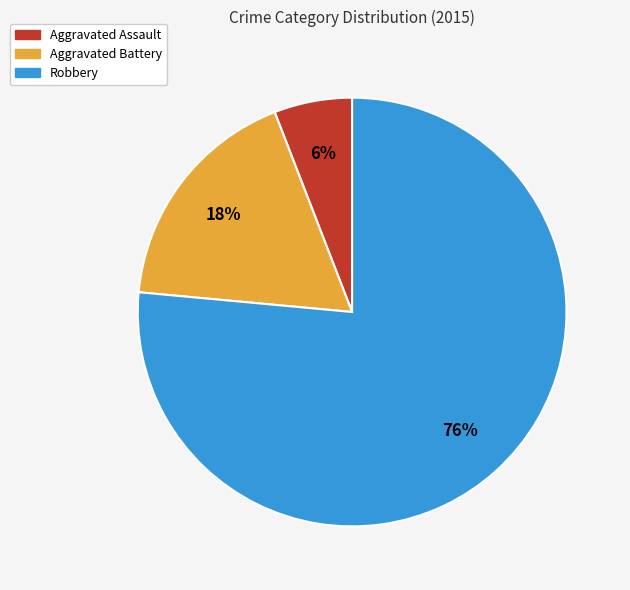

Is Robbery the majority of the pie?

Yes